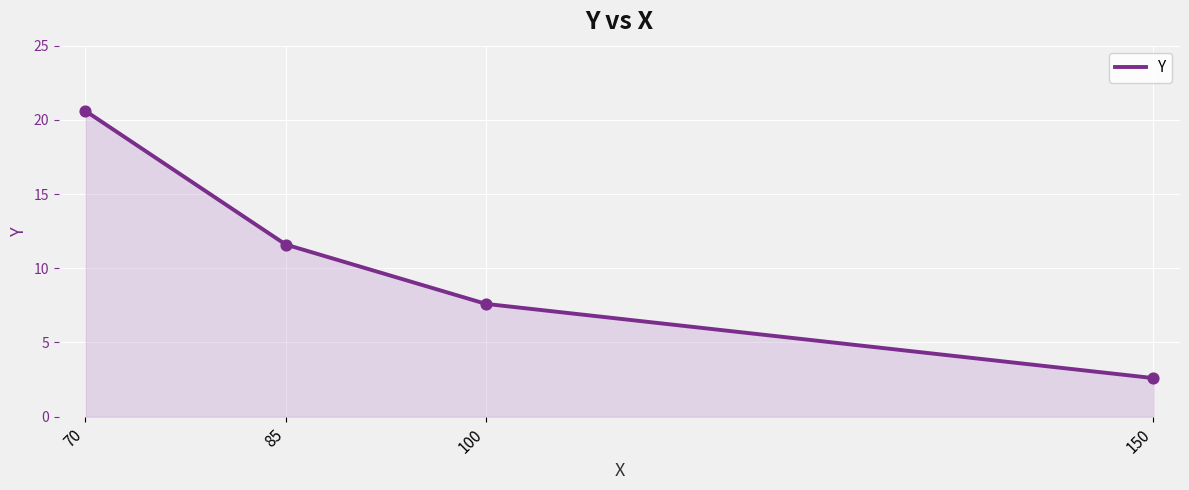

What is the change in value from 100 to 150?

-5.0